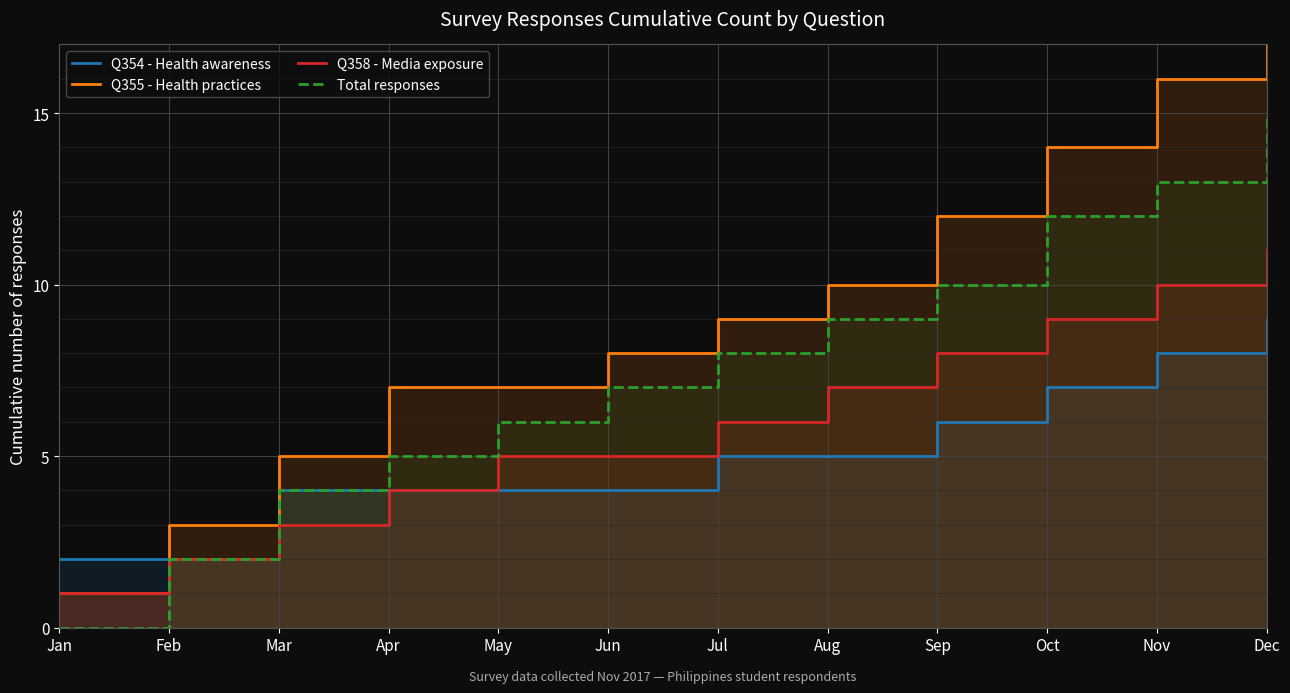

What is the spread (max minus min) of values at Jun?

4